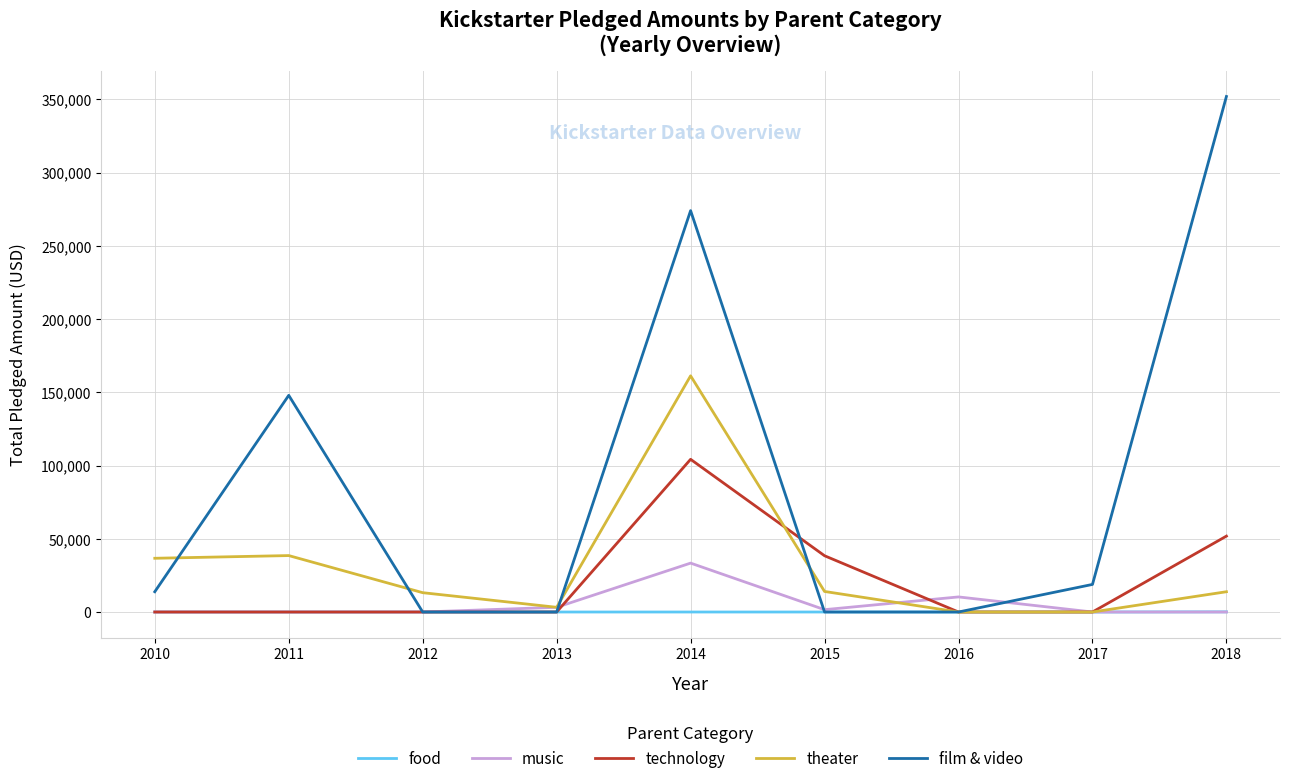

At how many categories does at least one series exceed 79211?

3